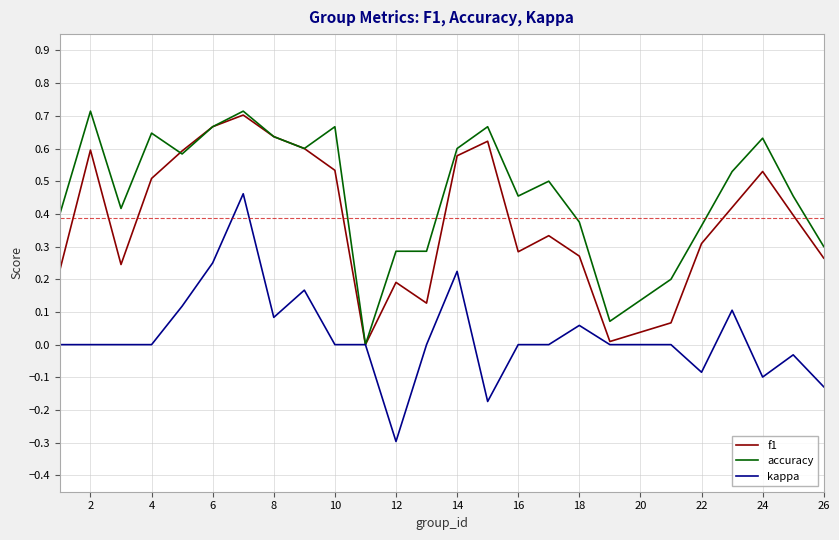

Which series has the largest total across all categories?

accuracy